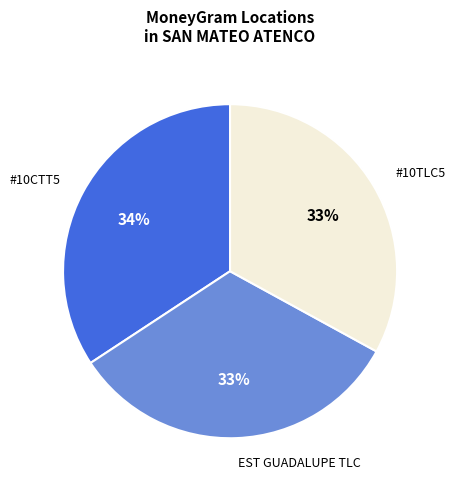

Is the sum of #10TLC5 and #10CTT5 greater than half?

Yes